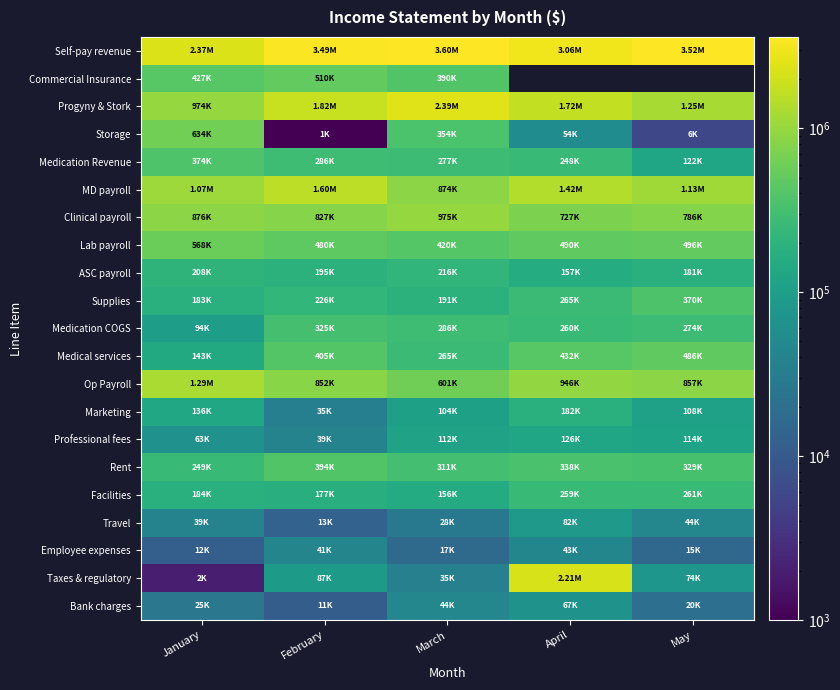

At how many categories does at least one series exceed 1006717?

5